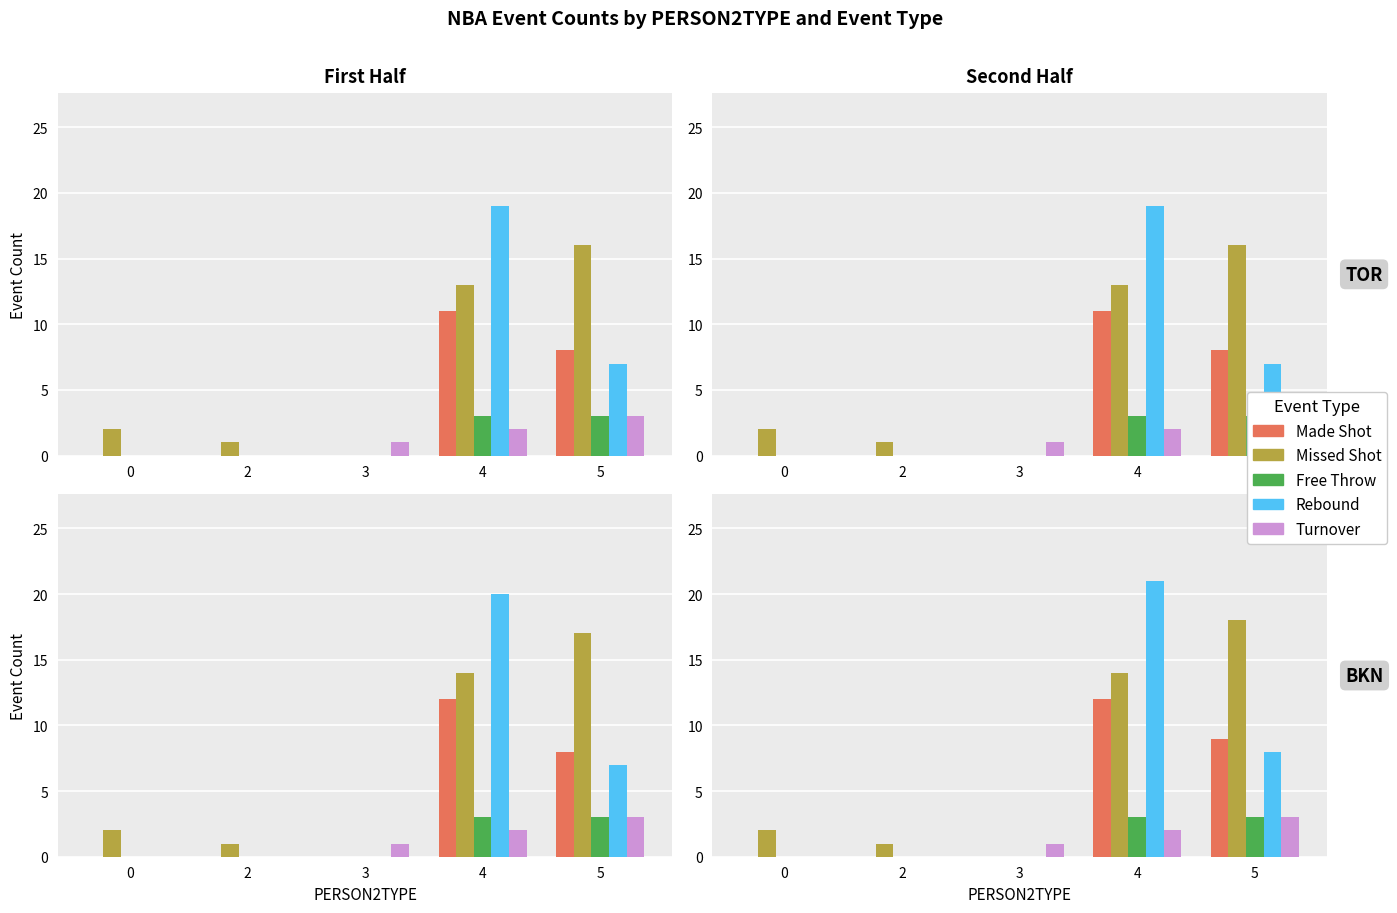

True or false: Rebound has a value of 8 at 5.

True